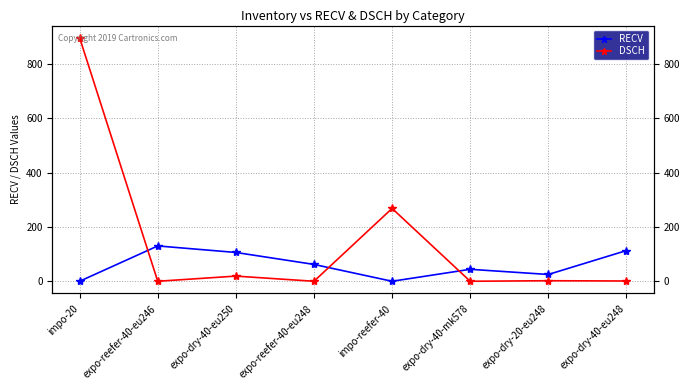

How many lines are shown in the chart?

2